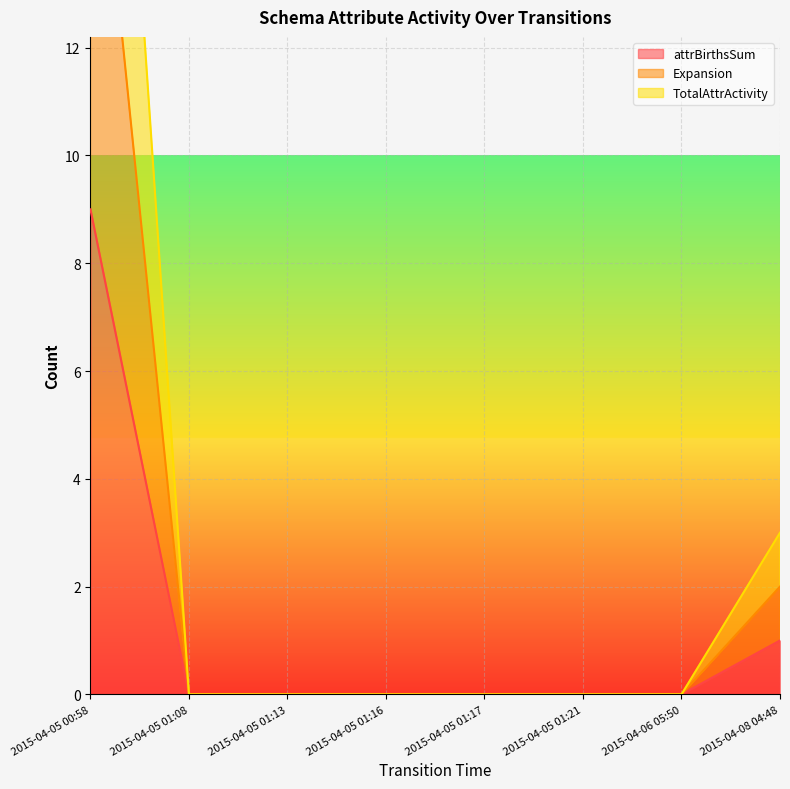

What position from the left is 2015-04-05 01:13?

3